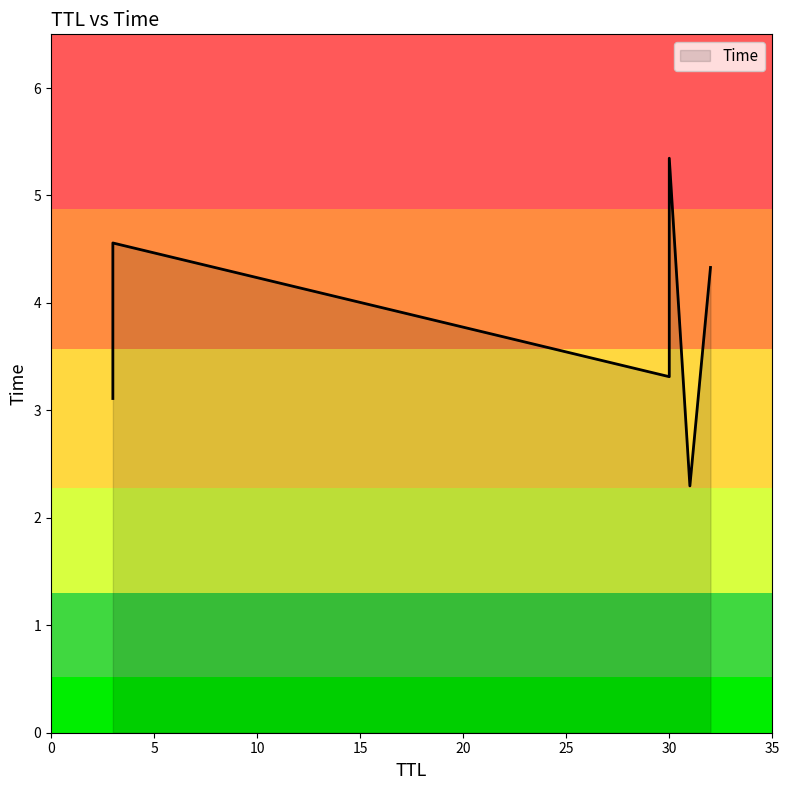

Is it true that the value at 30 is 3.3?

True